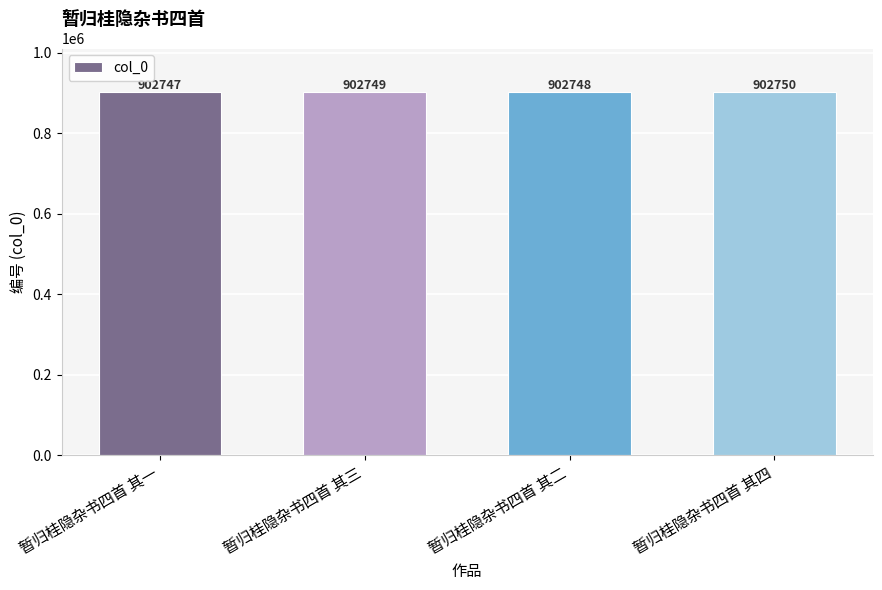

What is the sum of all values?

3610994